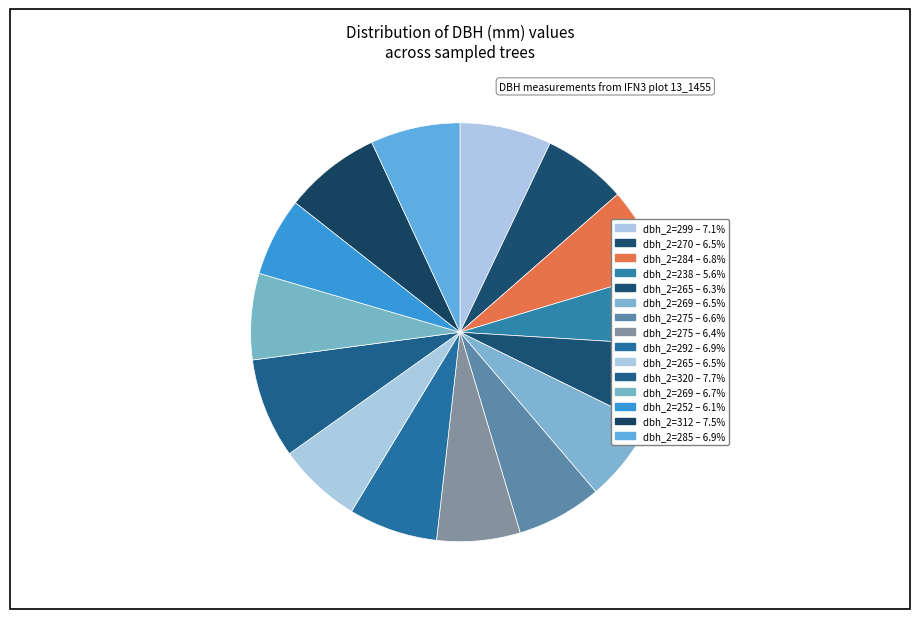

Count the number of slices in the pie.

15